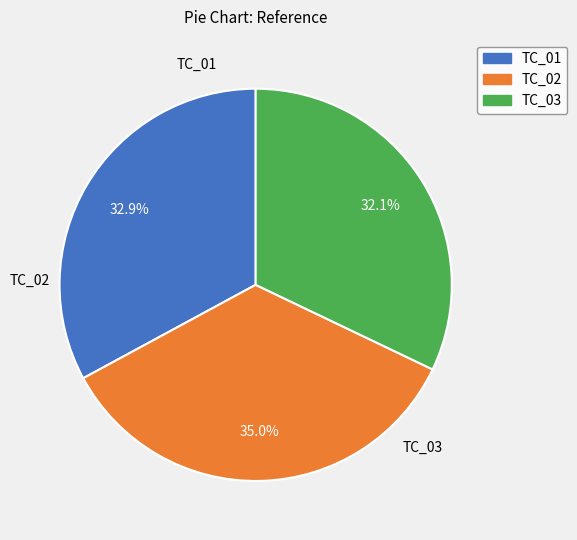

What is the total percentage of TC_01 and TC_02?

67.9%